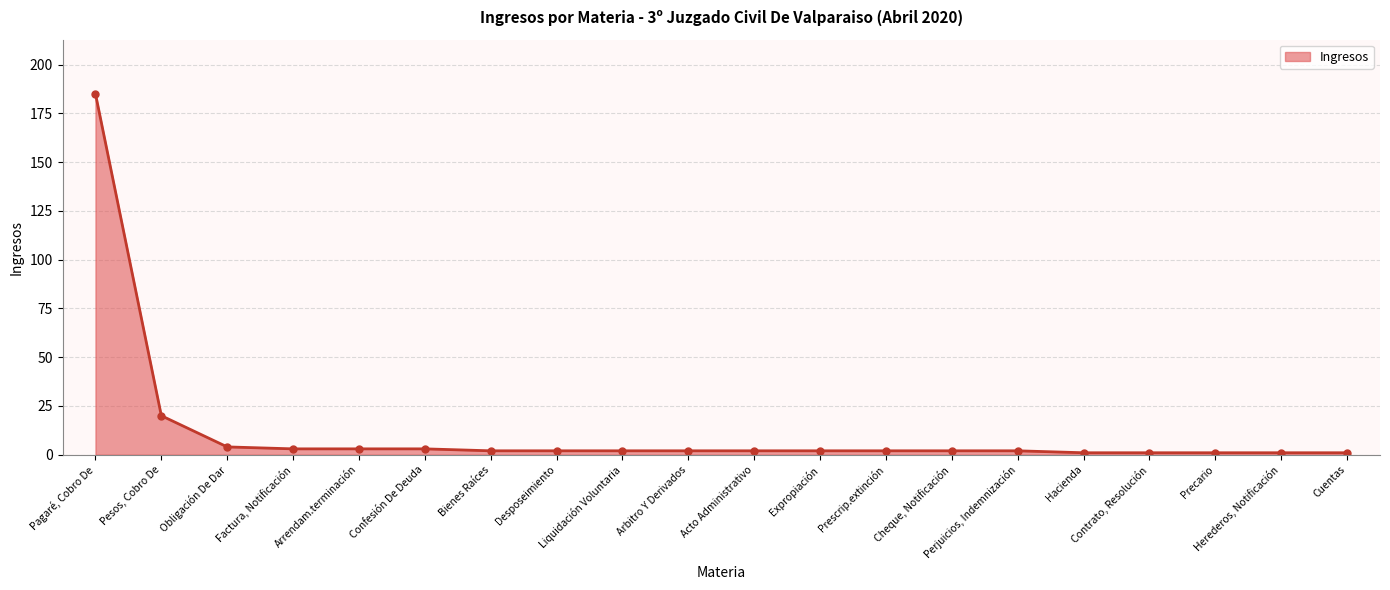

True or false: the data shows 20 at Pesos, Cobro De.

True